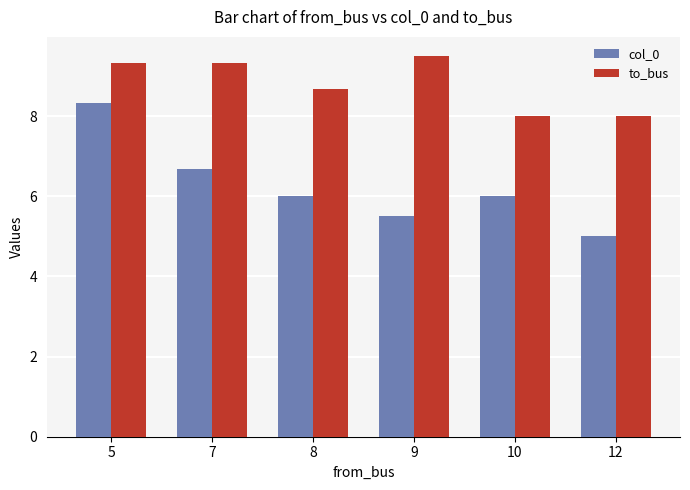

What is the difference between the highest and lowest values at 9?

4.0